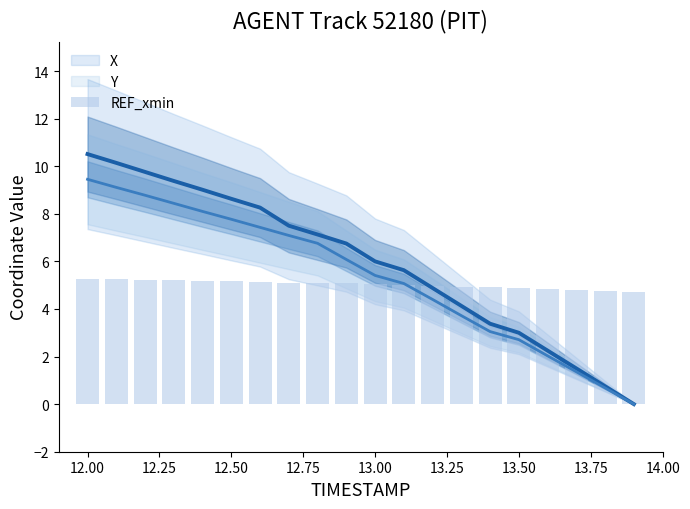

What is the value of the 20th bar from the left?

4.7